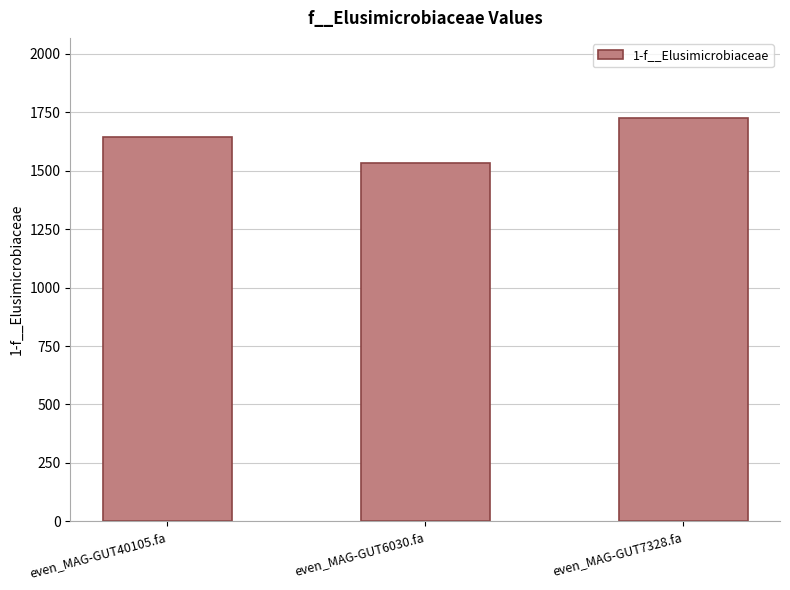

At which label does the data first exceed 1643?

even_MAG-GUT40105.fa